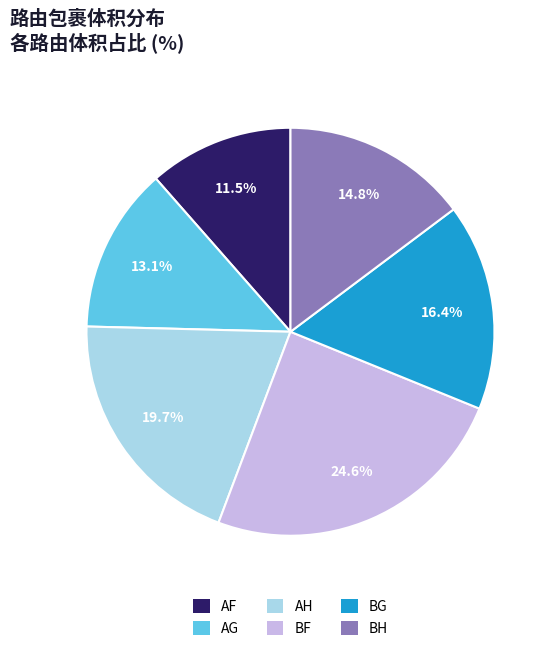

To the nearest percent, what is the combined percentage of AH and BG?

36%